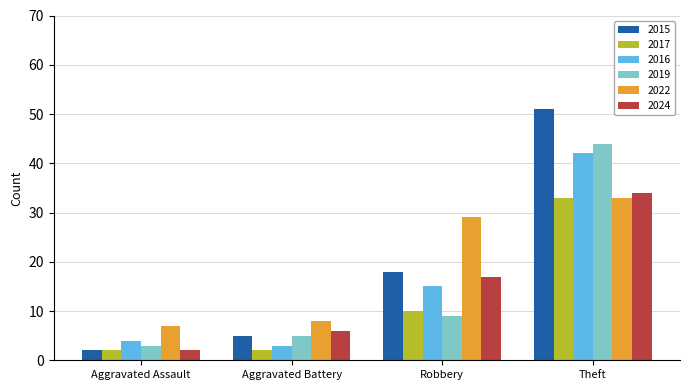

What is the value of the 2015 bar at the 4th from the left?

51